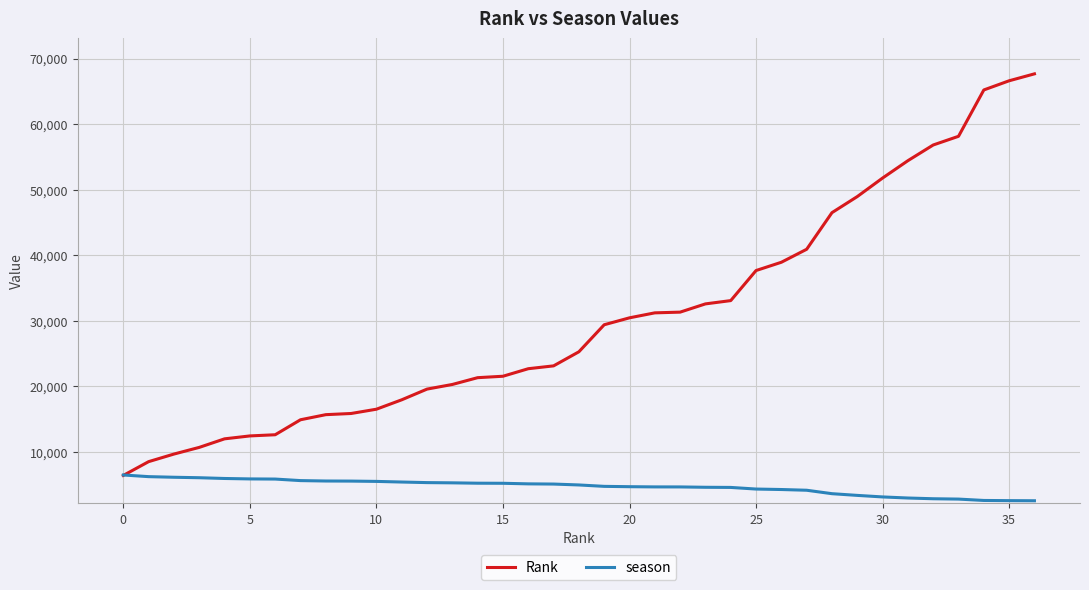

Rank the series by their average value, from highest to lowest.

Rank, season